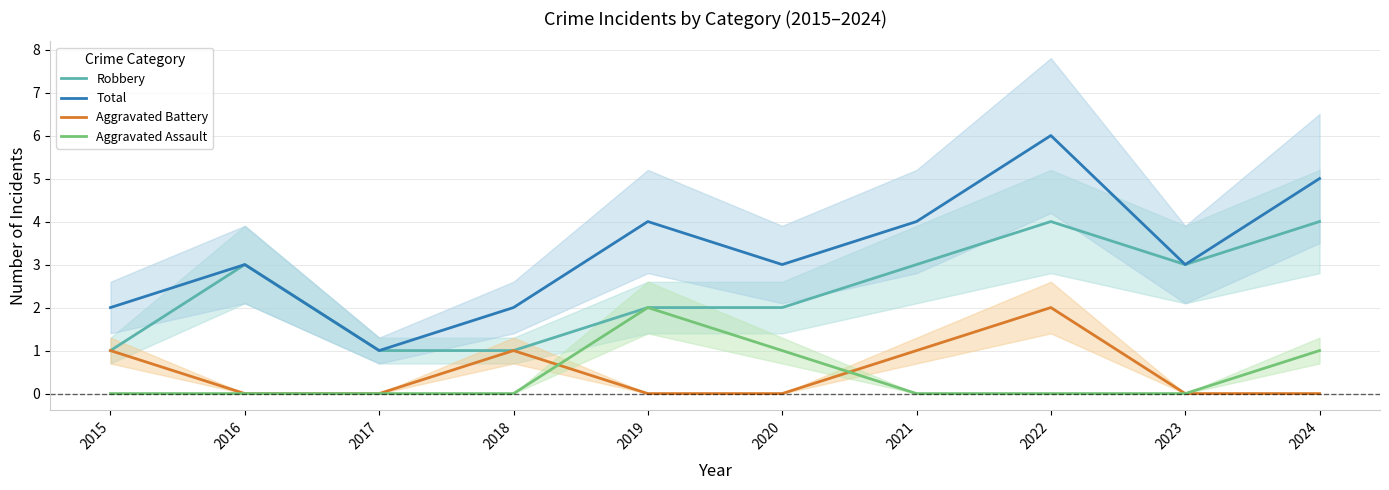

What is the difference between the maximum and minimum values in the Aggravated Battery series?

2